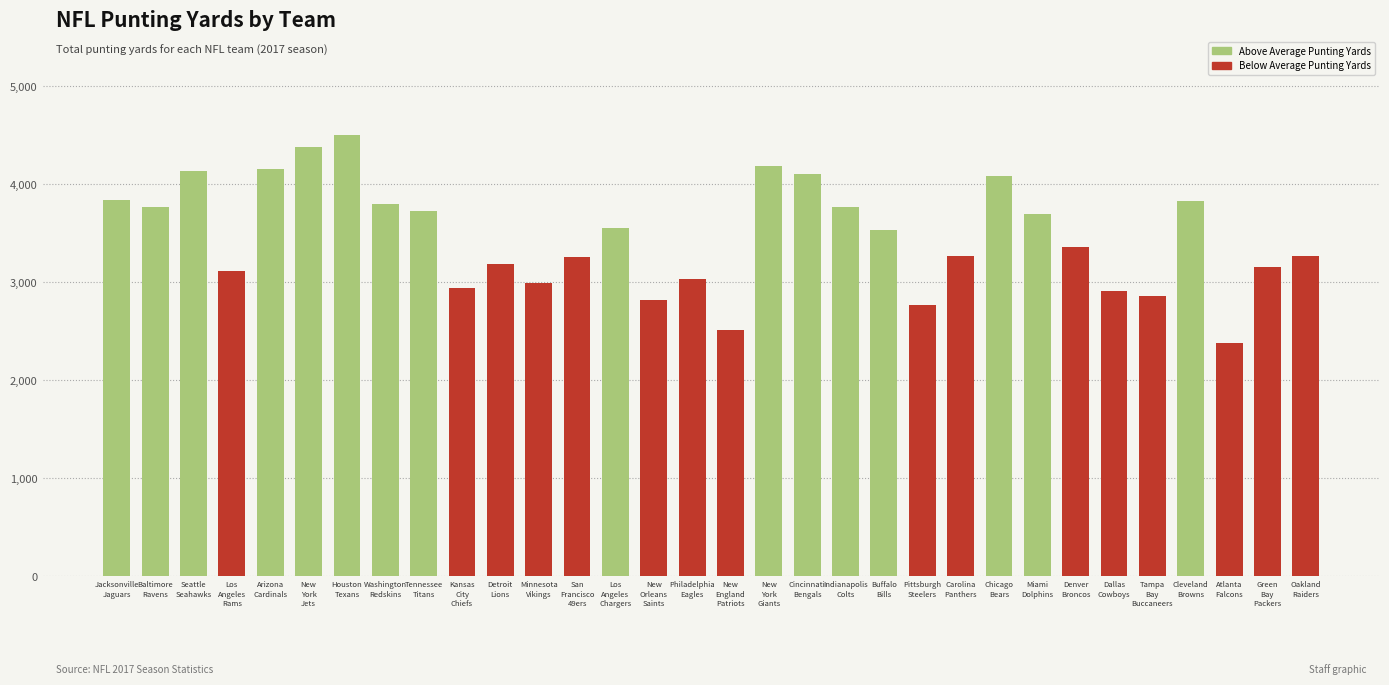

What is the maximum value shown in the chart?

4507